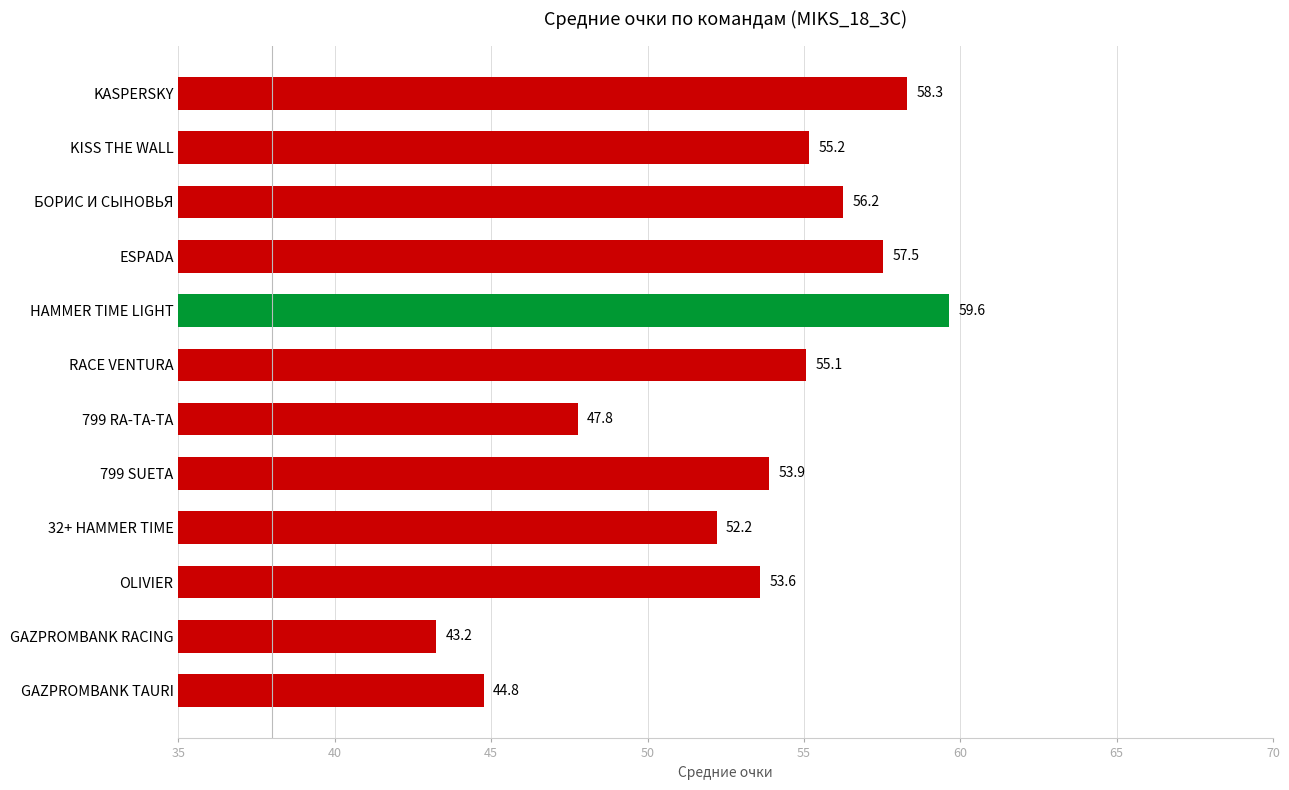

Approximately how many times larger is the value at ESPADA compared to 799 RA-TA-TA?

1.2